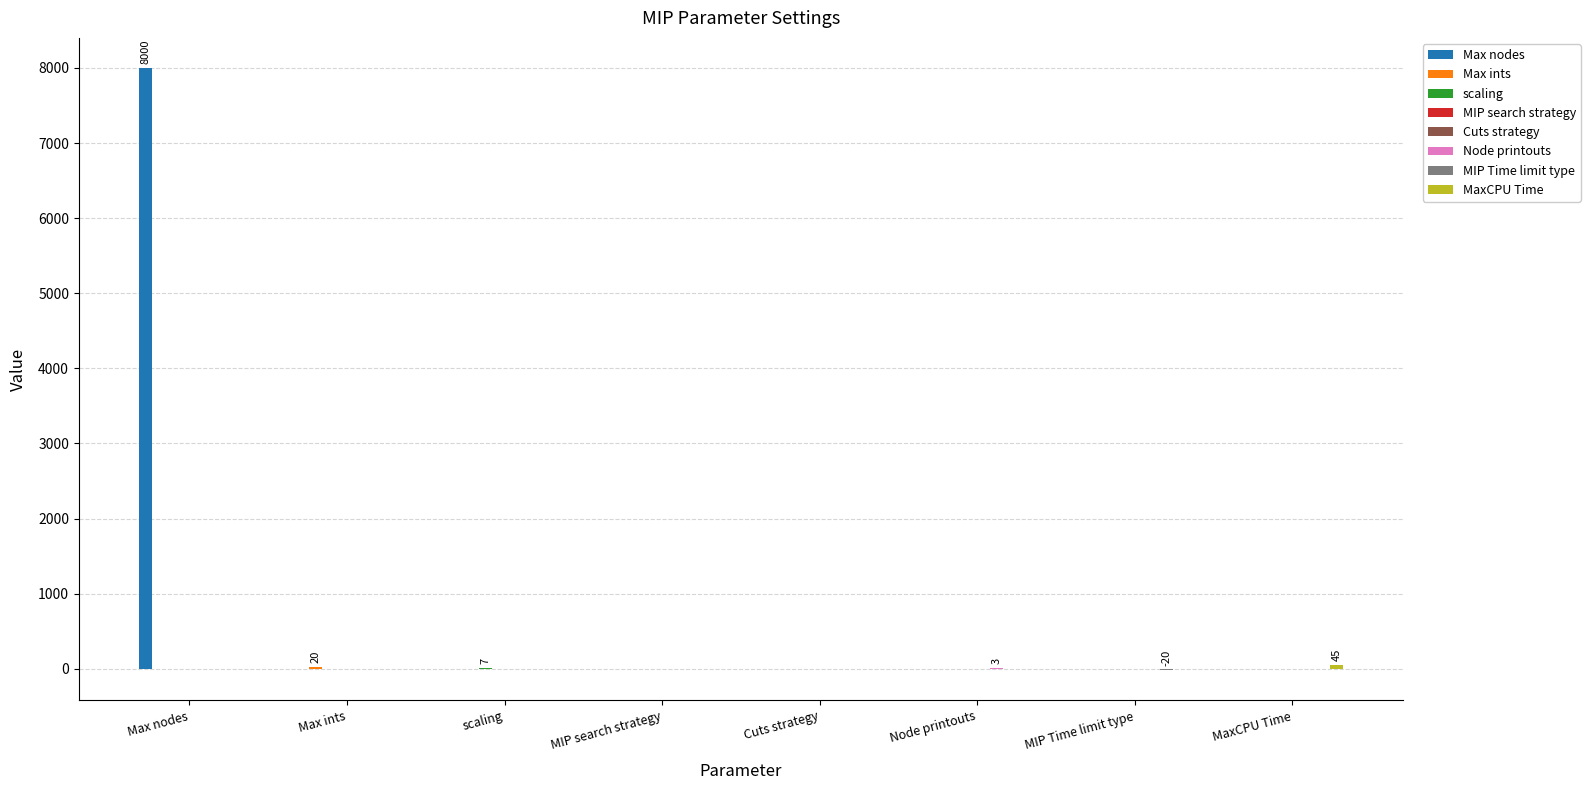

How many positive values does the Max ints series have?

1